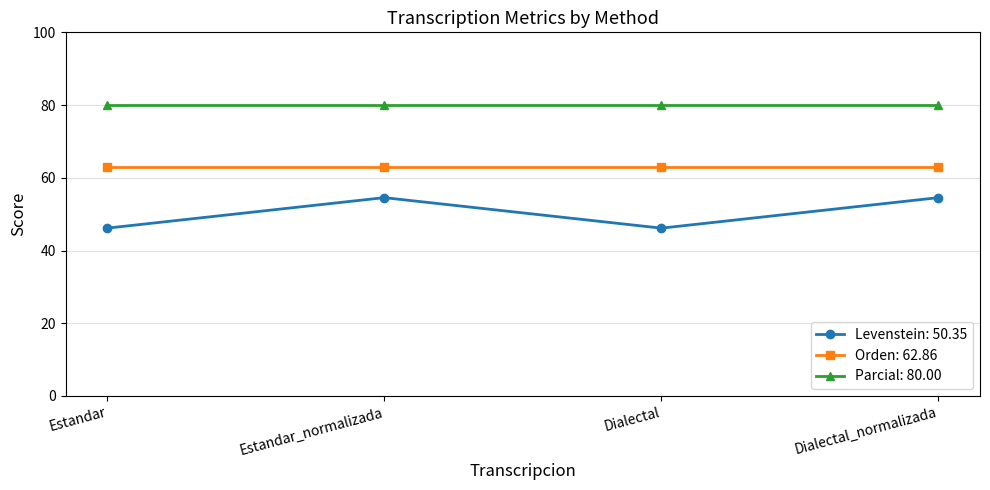

What is the sum of the Parcial: 80.00 values at Estandar and Estandar_normalizada?

160.0